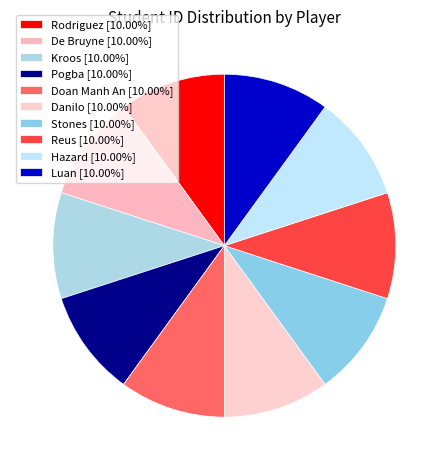

How many segments does this pie chart have?

10